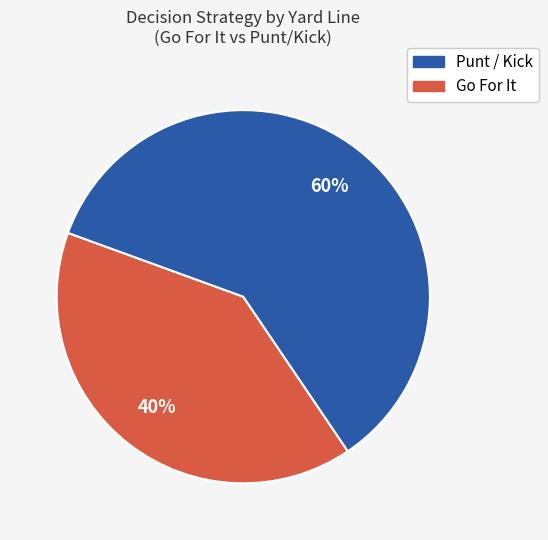

To the nearest percent, what is the difference between the largest and smallest slice percentages?

20%